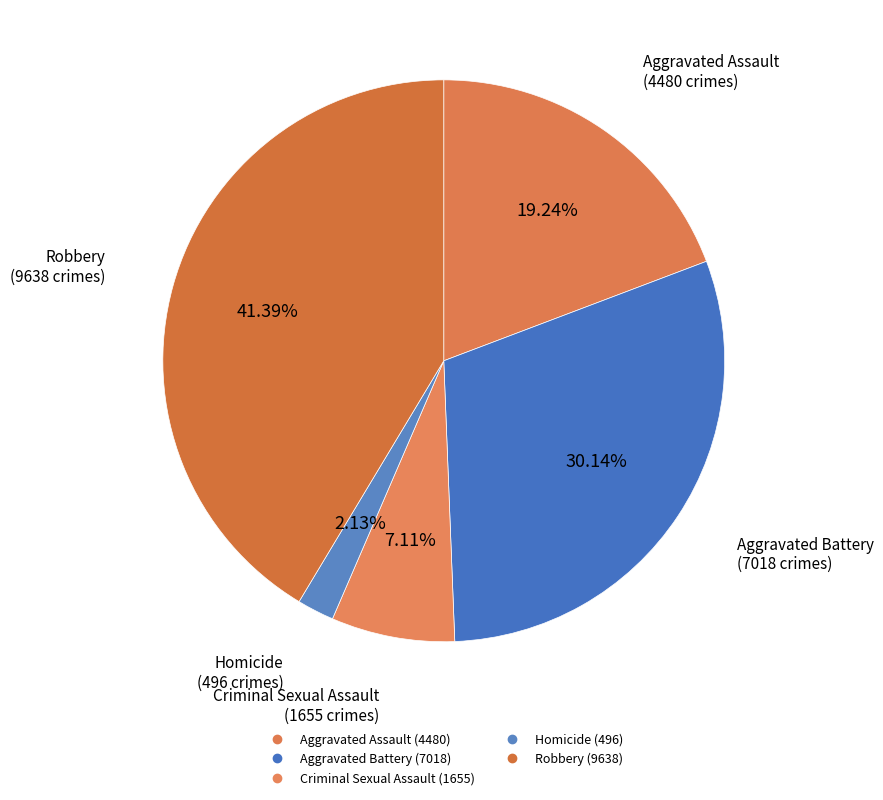

How many segments does this pie chart have?

5